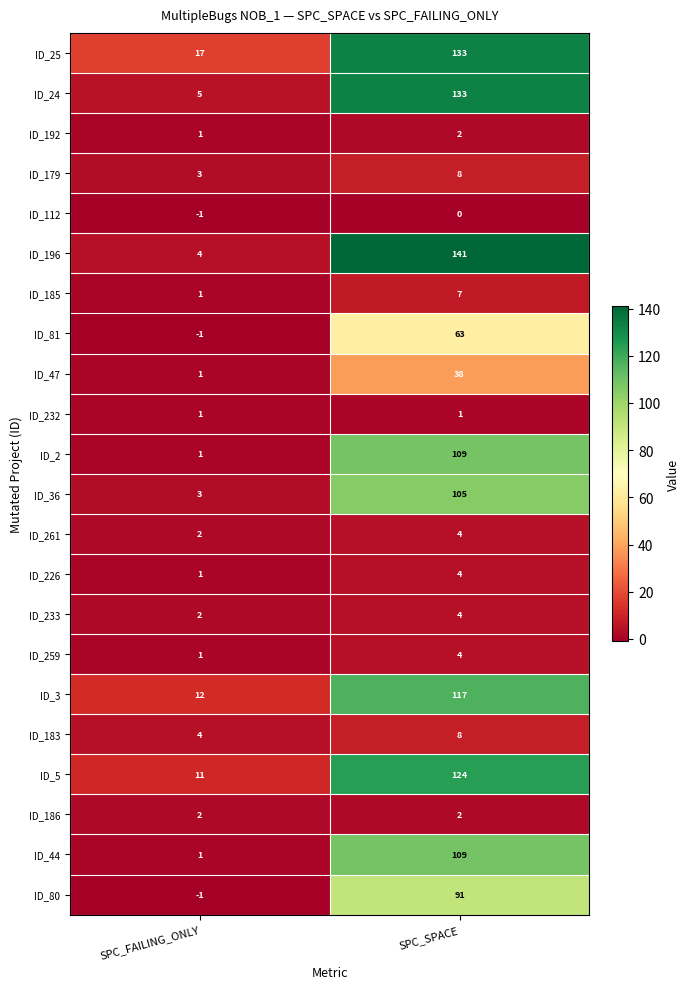

What is the highest value of the ID_80 series?

91